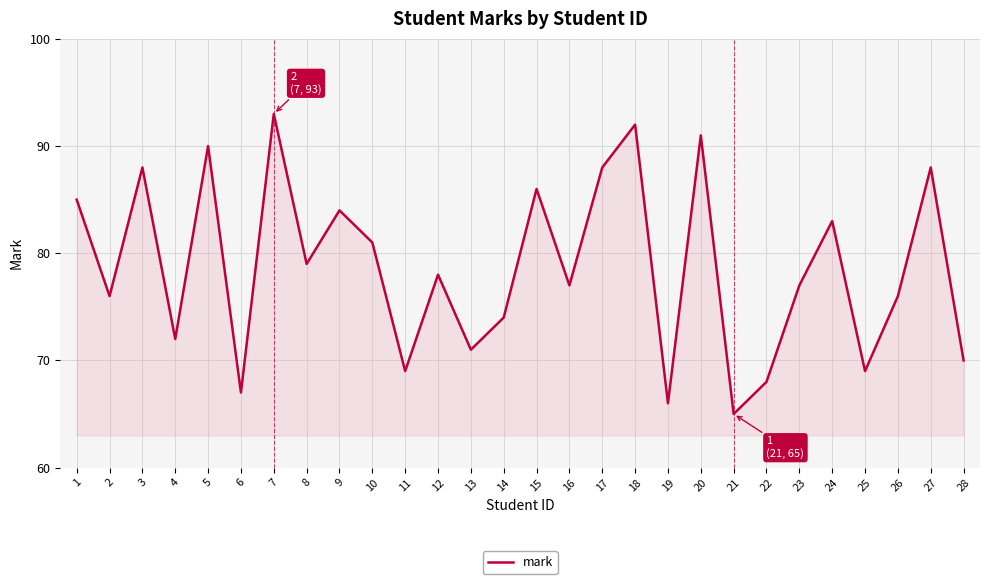

True or false: the data shows 22 at 12.

False